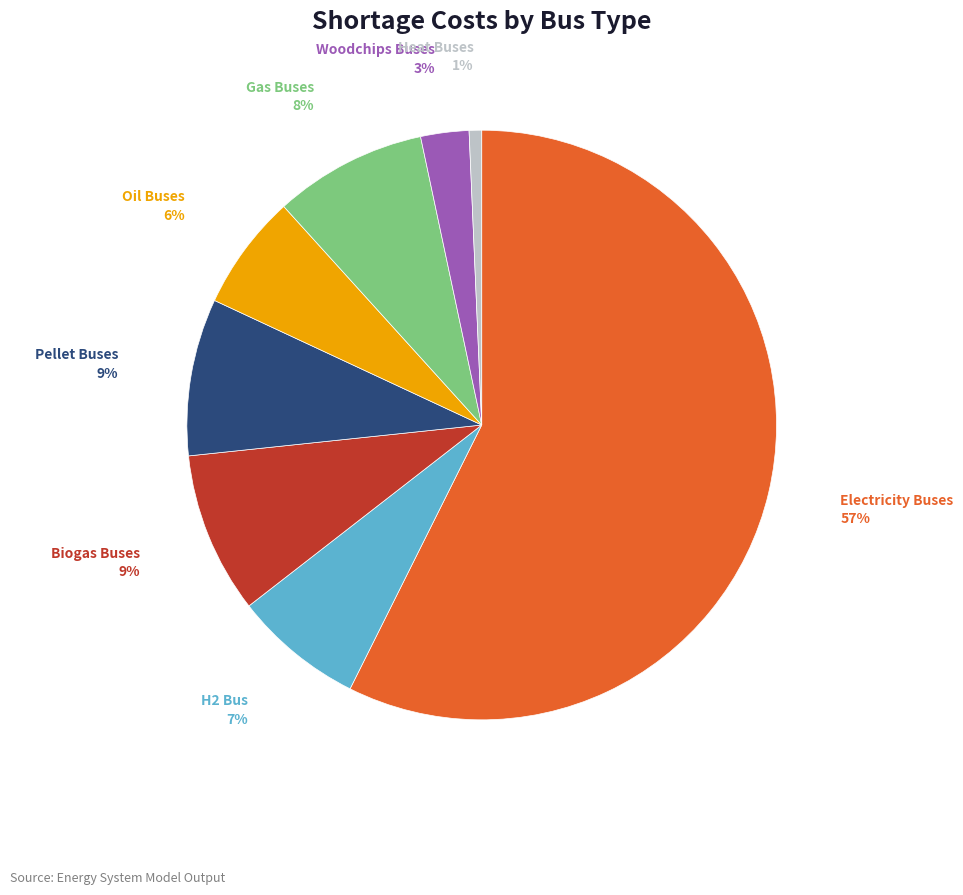

Is it true that Electricity Buses is 64% of the pie?

False